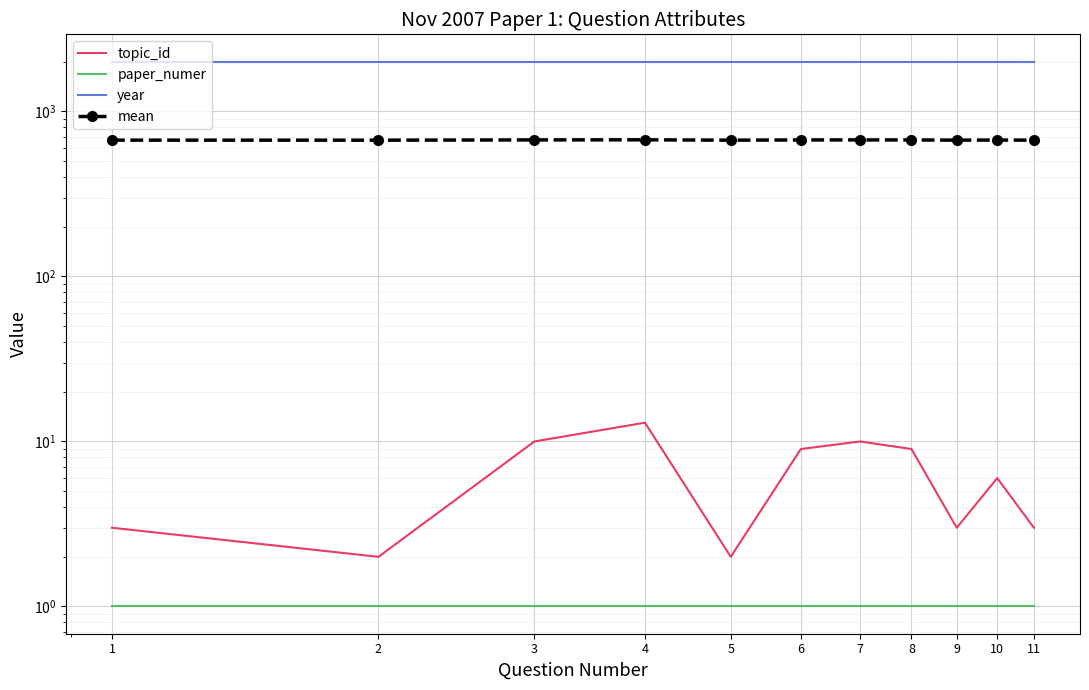

Rank the series by their maximum value, from lowest to highest.

paper_numer, topic_id, mean, year